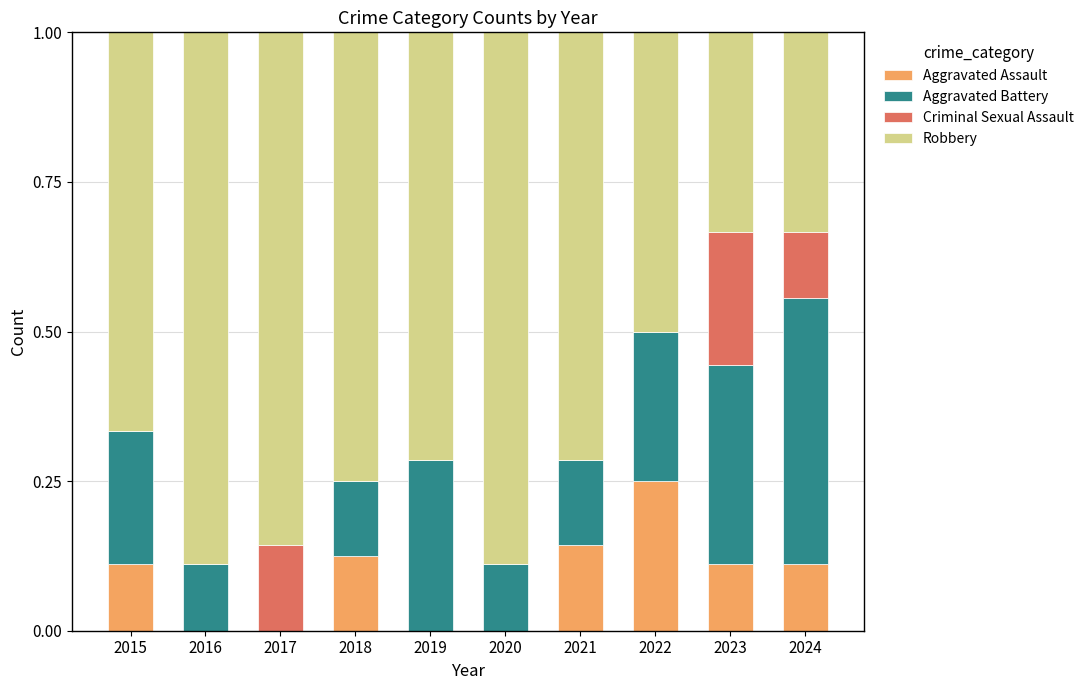

The value of Aggravated Assault at 2017 is 0.0. True or false?

True